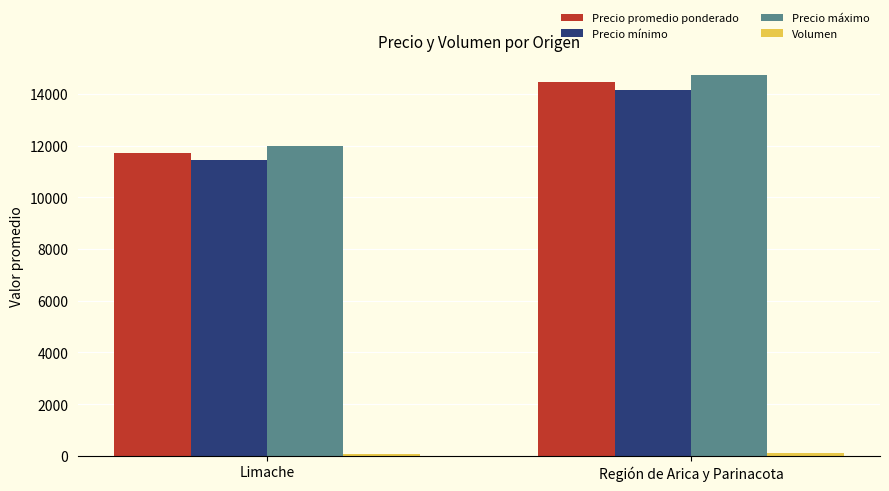

Count the number of categories in the chart.

2